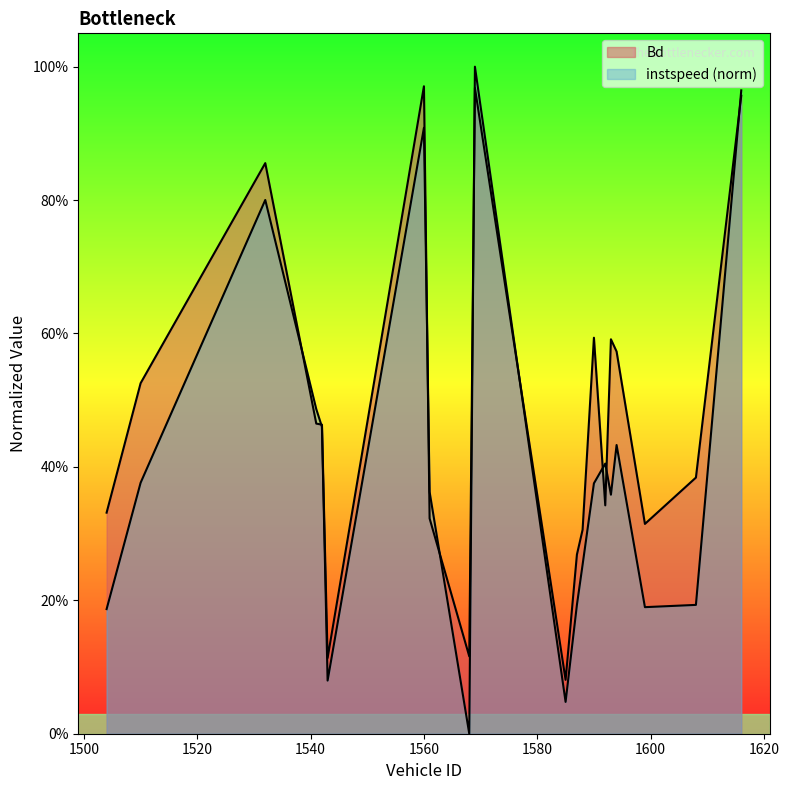

How many data points does each series have?

20